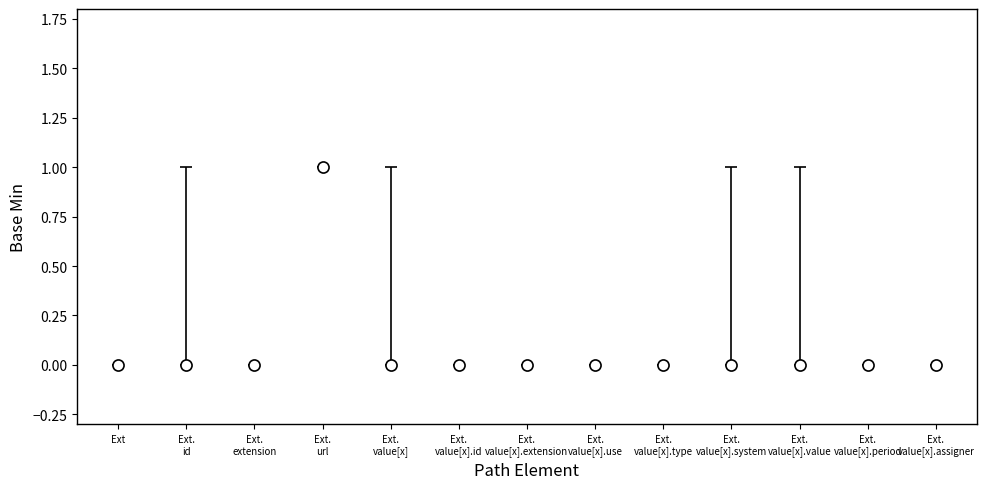

Reading right to left, transcribe all the data shown in this chart.

0	0	0	0	0	0	0	0	0	1	0	0	0